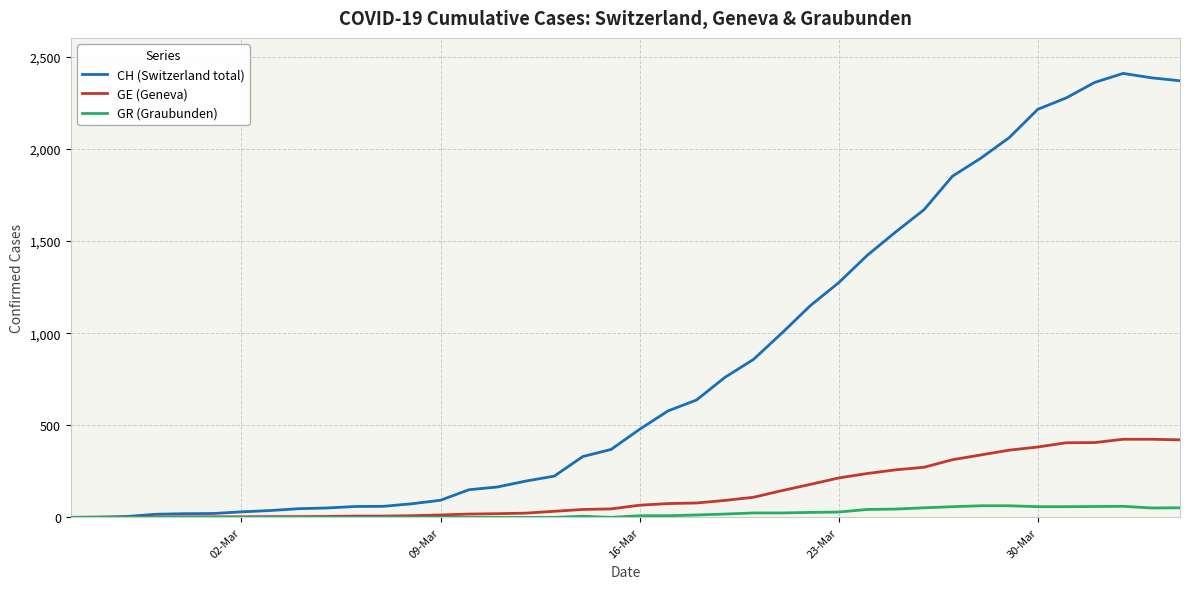

In CH (Switzerland total), how many points are higher than both neighbors (excluding endpoints)?

1